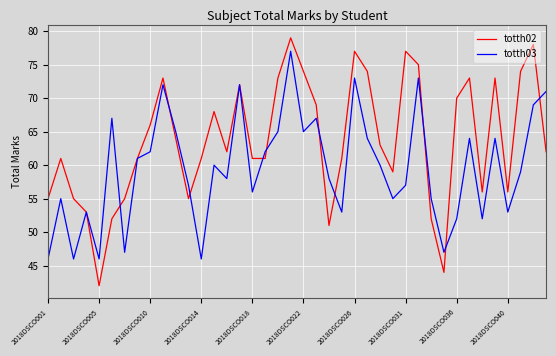

Which series has the widest spread of values?

totth02